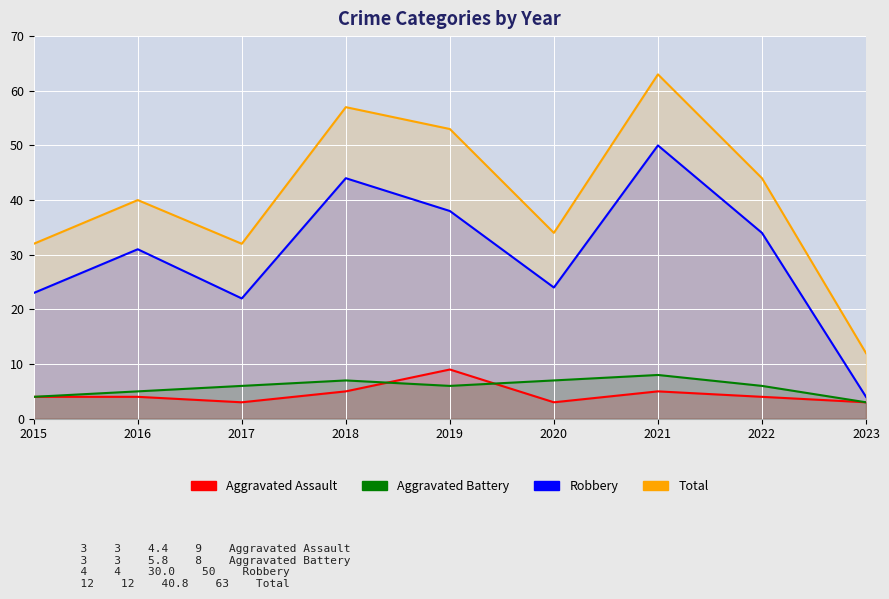

Where is the first local maximum for Aggravated Assault?

2019